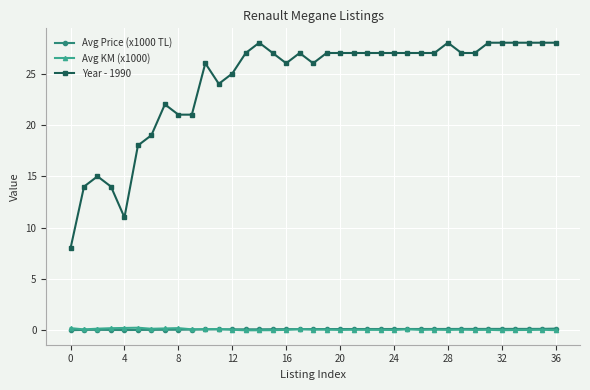

What is the difference between the maximum and minimum values in the Avg Price (x1000 TL) series?

0.2